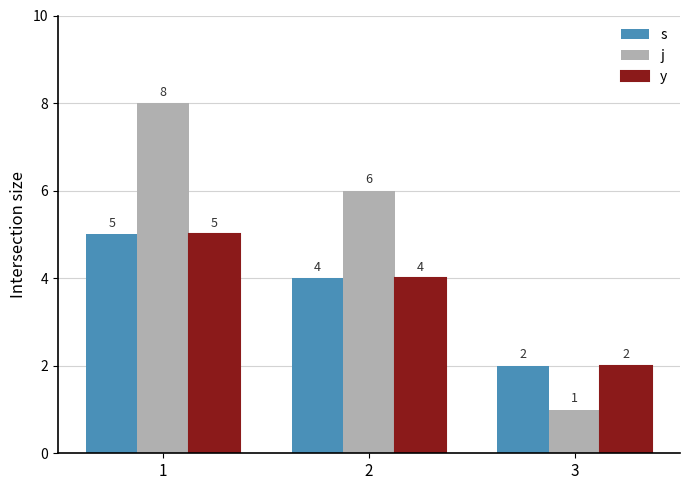

Reading left to right, extract all data points from this chart.

s: 5	4	2
j: 8	6	1
y: 5	4	2